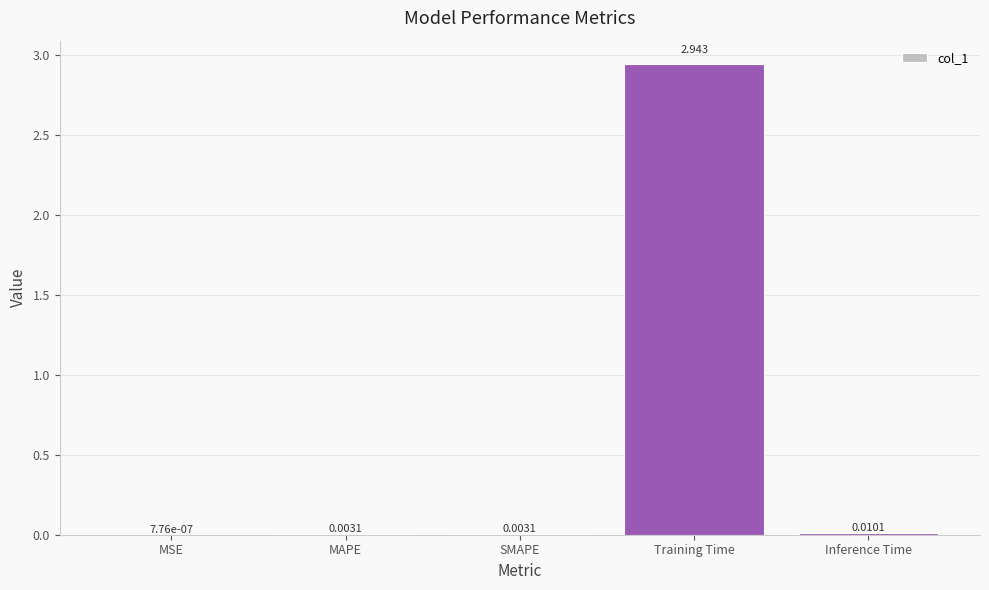

Which category has the highest value across all series?

Training Time